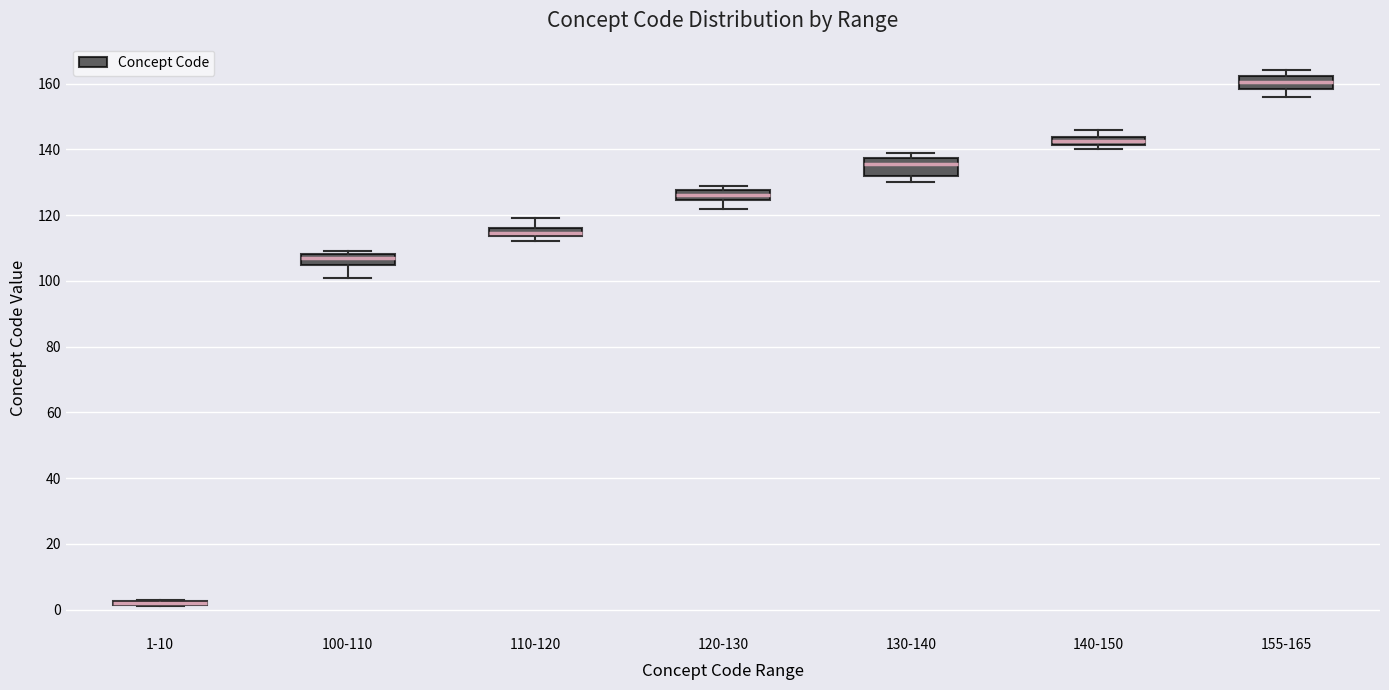

Where does the median line of the box for 120-130 sit on the y-axis? The values are not printed on the chart, so give them approximately, as read against the axis.

126